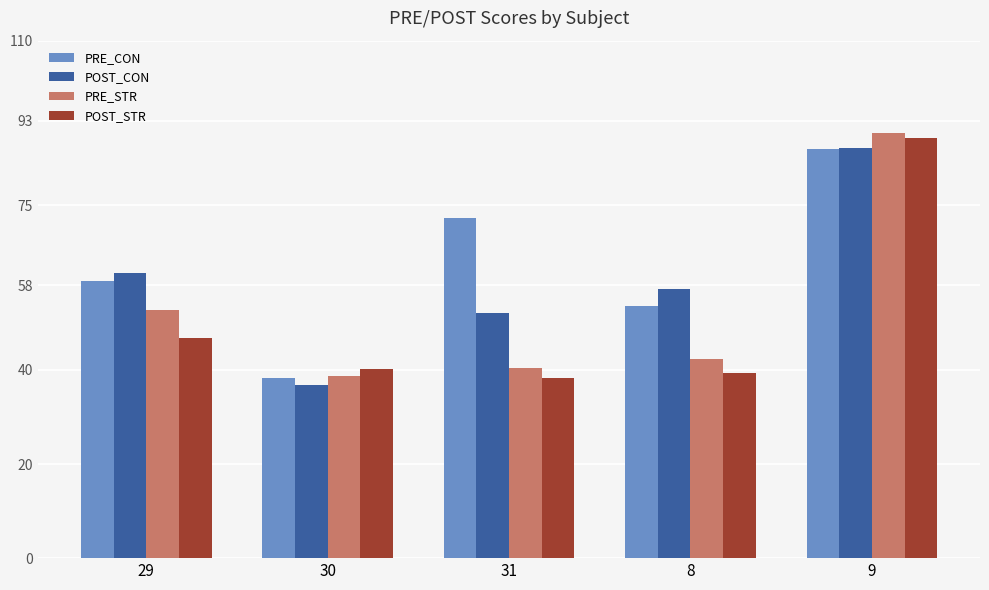

What is the average value of the POST_STR series?

50.8